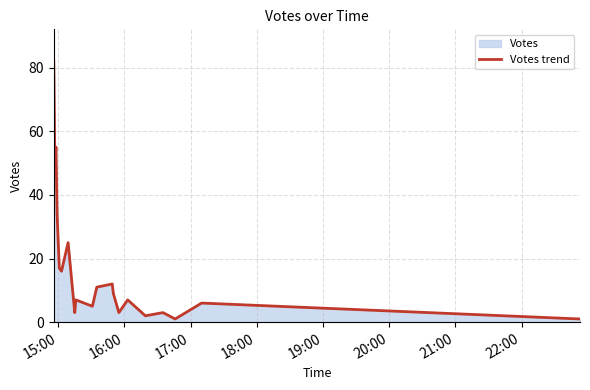

What is the greatest value displayed?

82